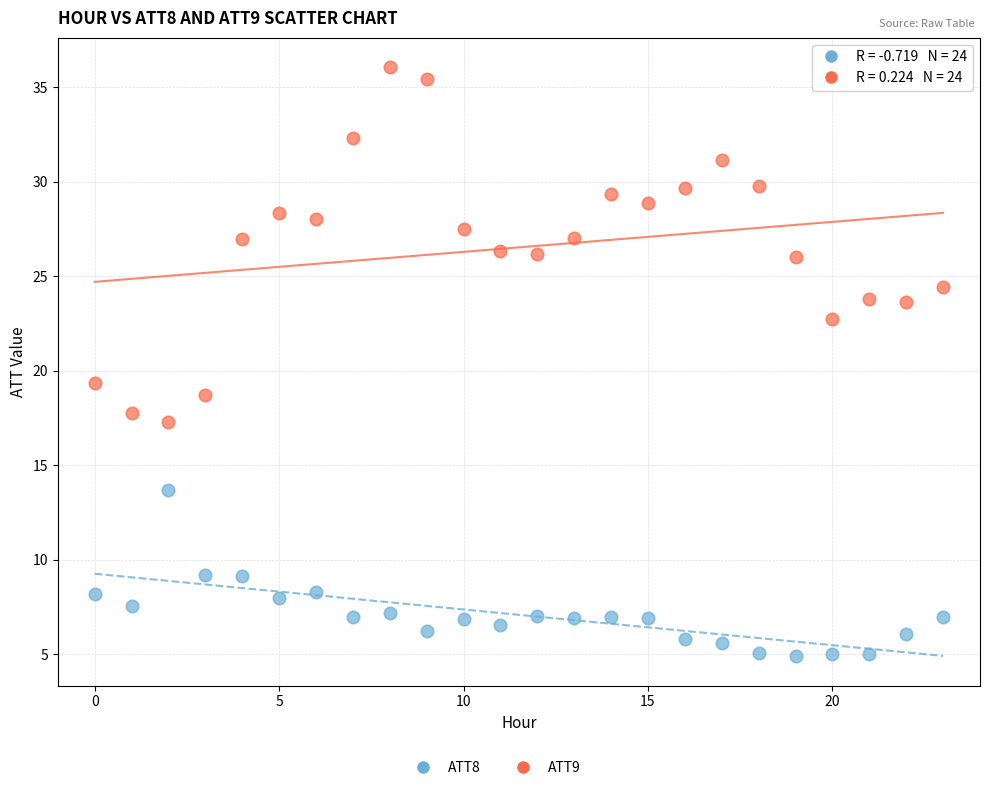

Across all data points, what is the range of Y values (max minus min)?

31.1